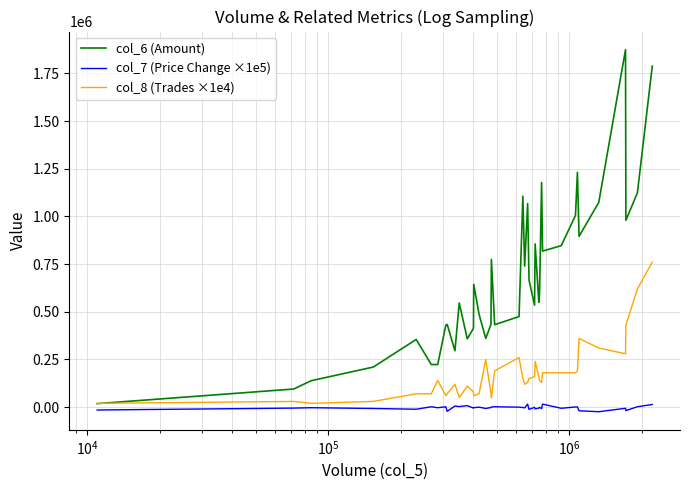

What is the greatest value displayed?

1874350.0